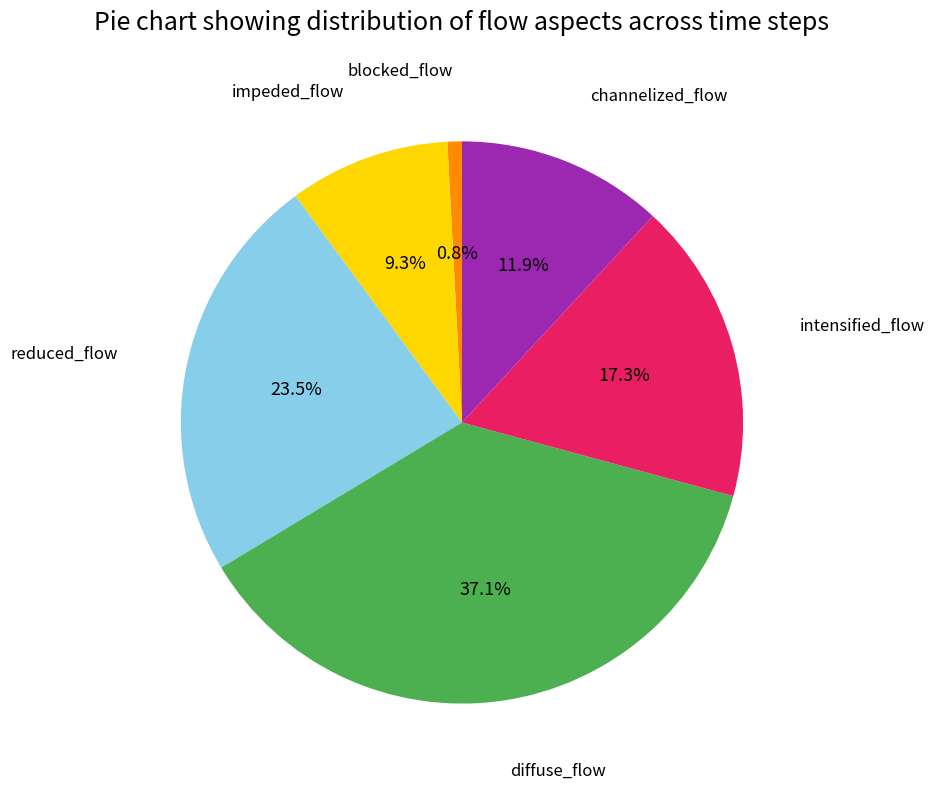

What portion of the pie excludes blocked_flow?

99.2%